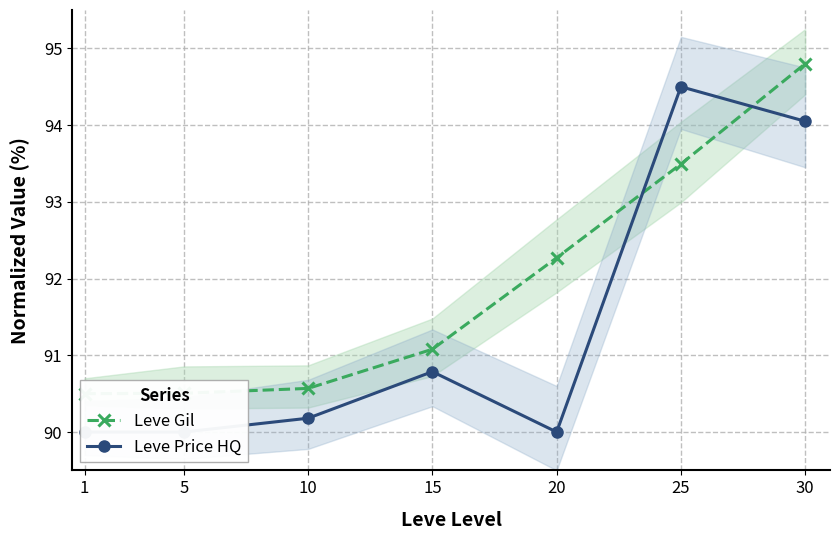

Where is Leve Price HQ nearest to the value 92?

15